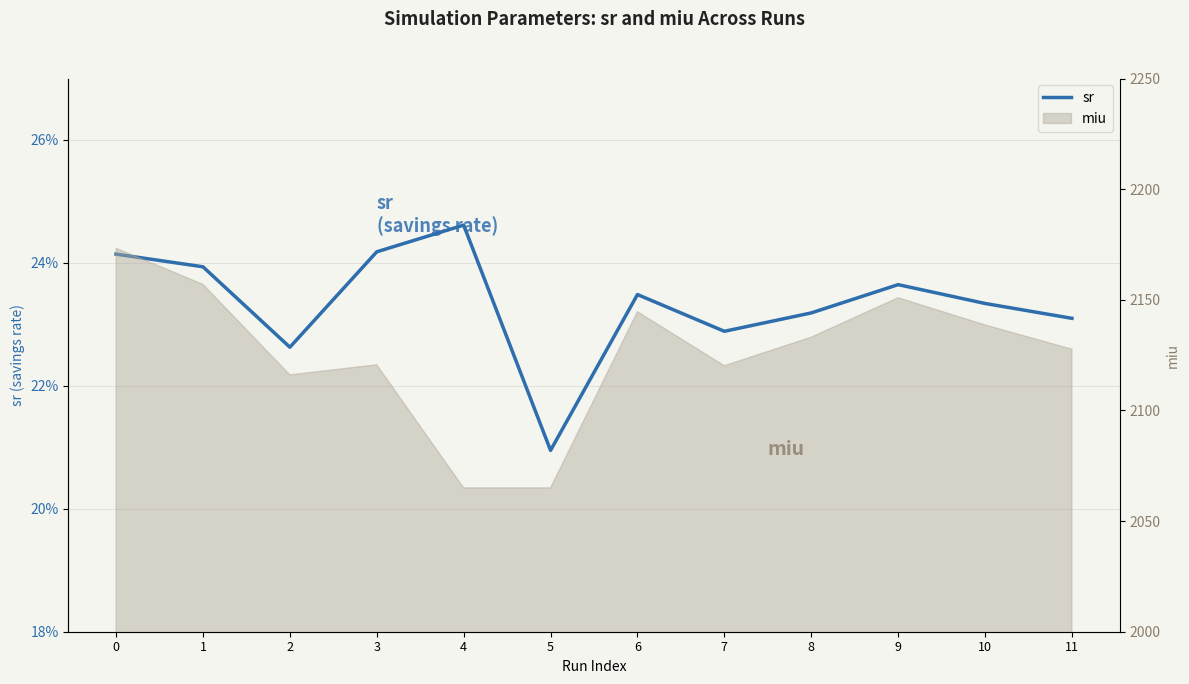

What is the smallest value displayed?

0.2